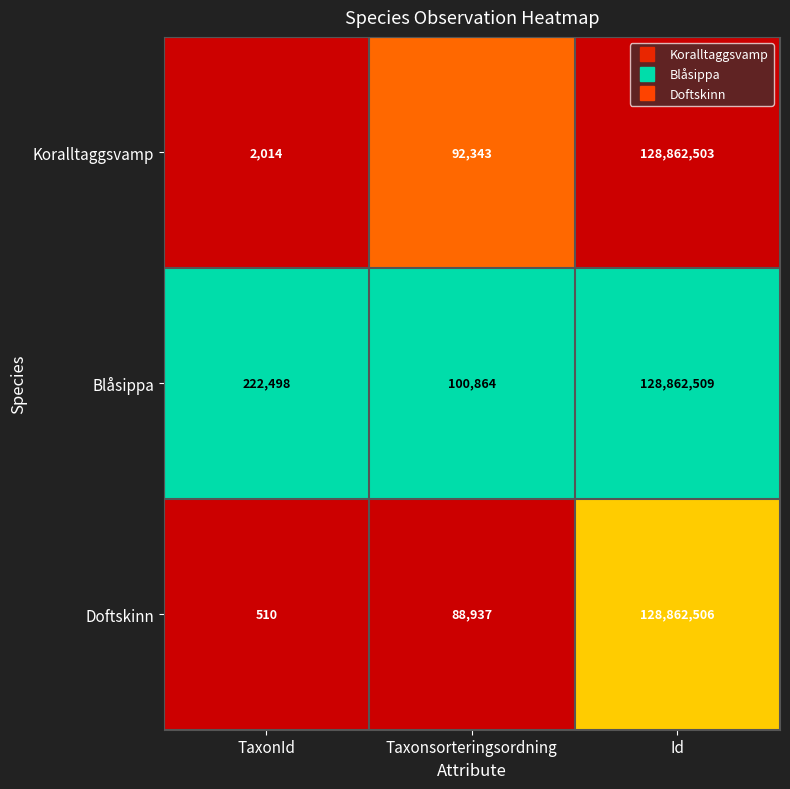

Between Taxonsorteringsordning and Id, which series saw the biggest shift?

Doftskinn